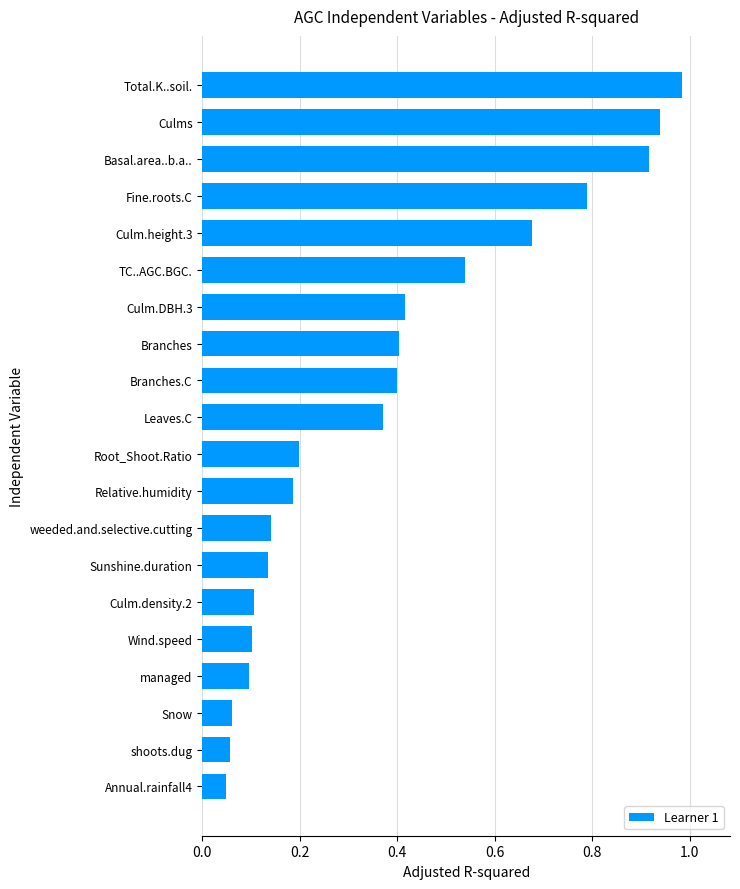

True or false: the data shows 1.4 at Fine.roots.C.

False